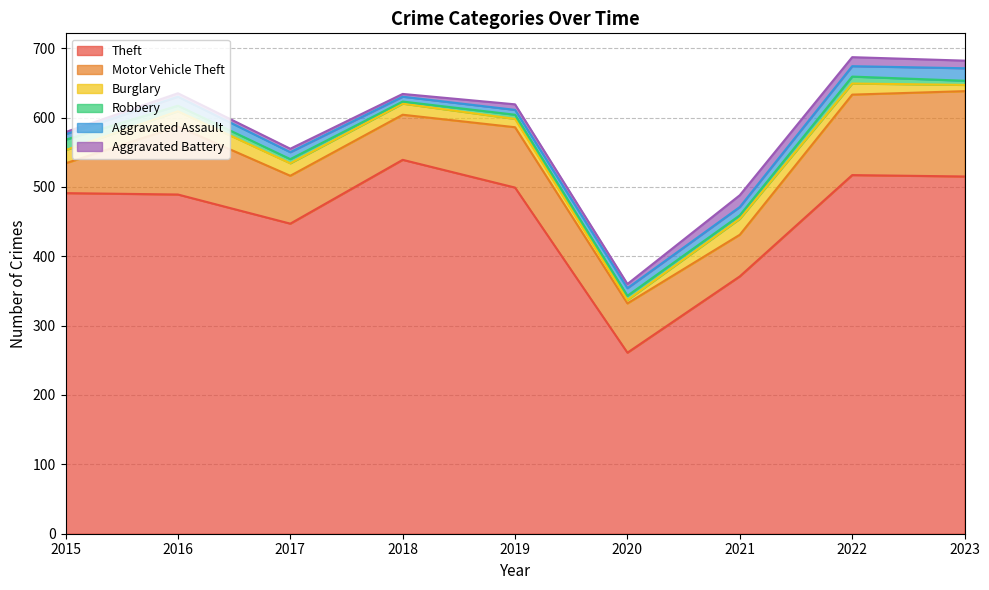

True or false: Theft and Robbery intersect in this chart.

False